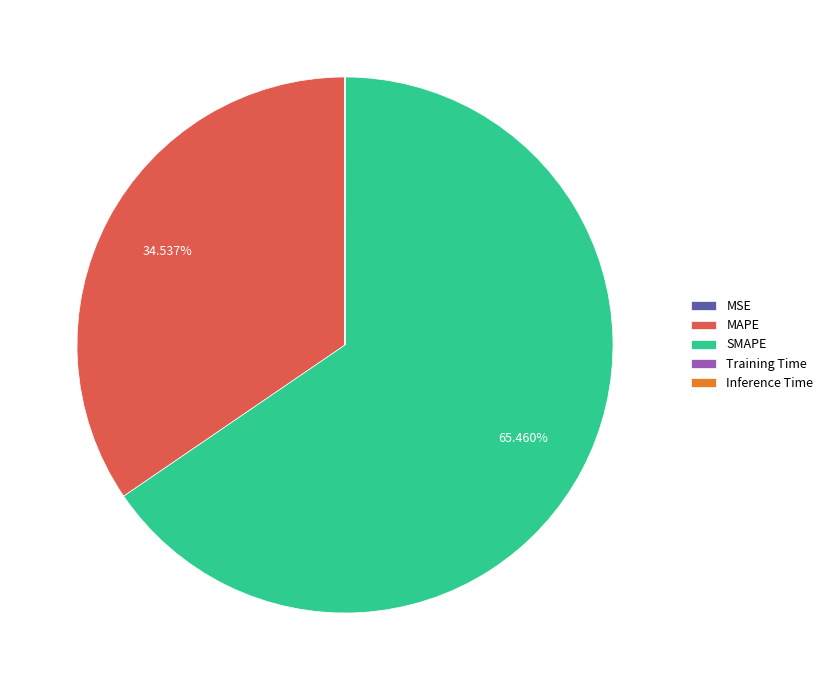

What percentage is the SMAPE slice, to the nearest percent?

65%